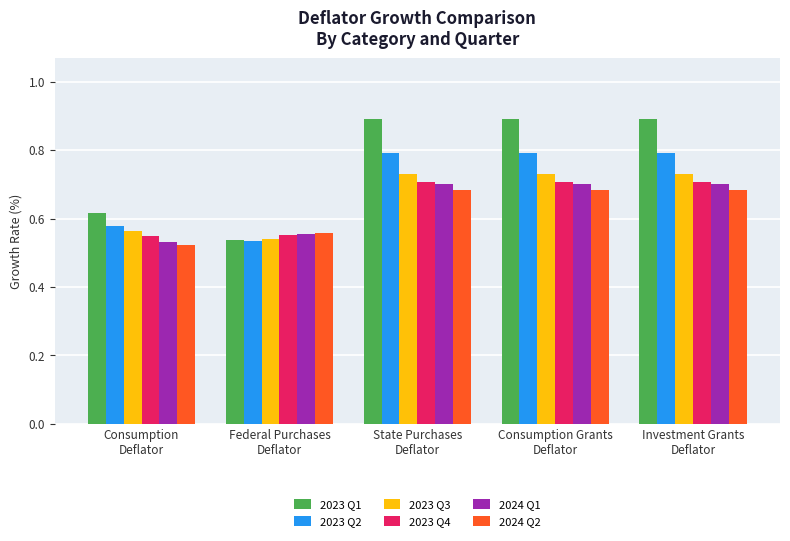

What is the label of the 1st bar from the right?

Investment Grants
Deflator